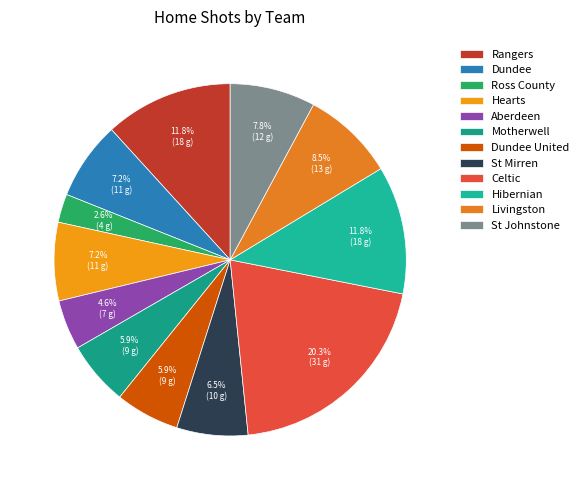

Rank the categories by value from highest to lowest.

Celtic, Rangers, Hibernian, Livingston, St Johnstone, Dundee, Hearts, St Mirren, Motherwell, Dundee United, Aberdeen, Ross County